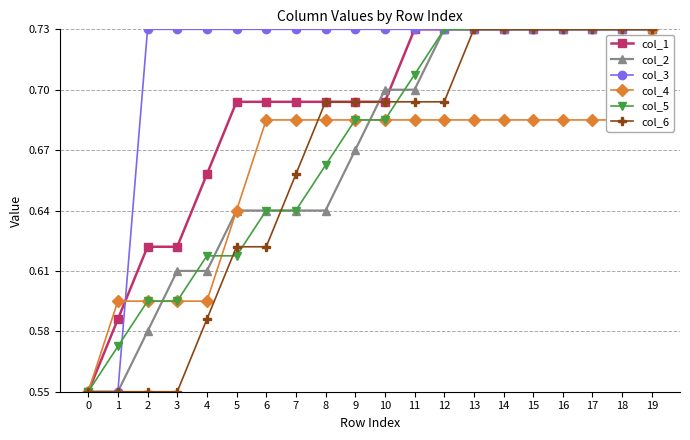

What is the difference between the col_6 values at 19 and 1?

0.2